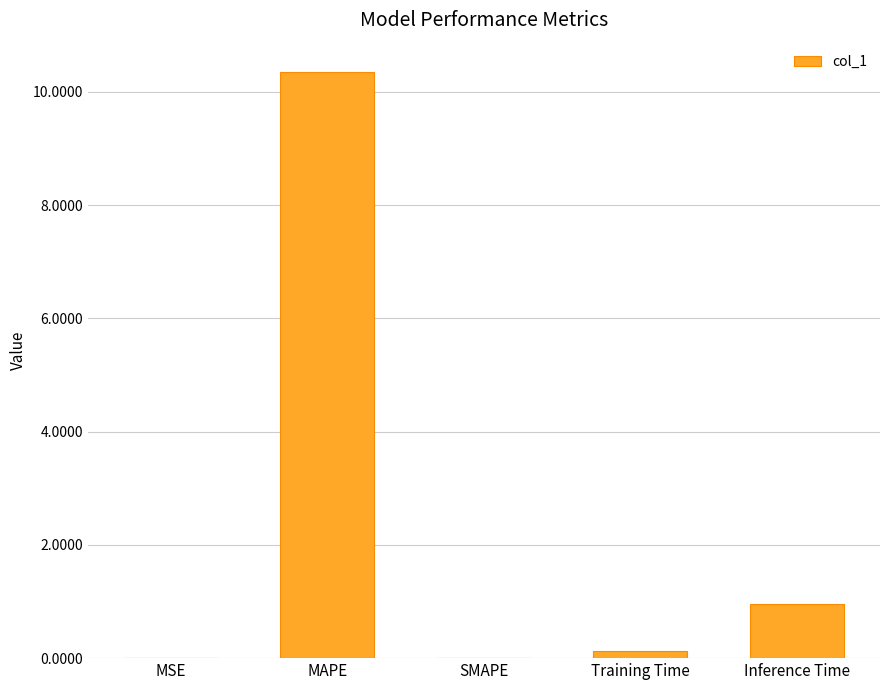

What is the sum of all values?

11.4